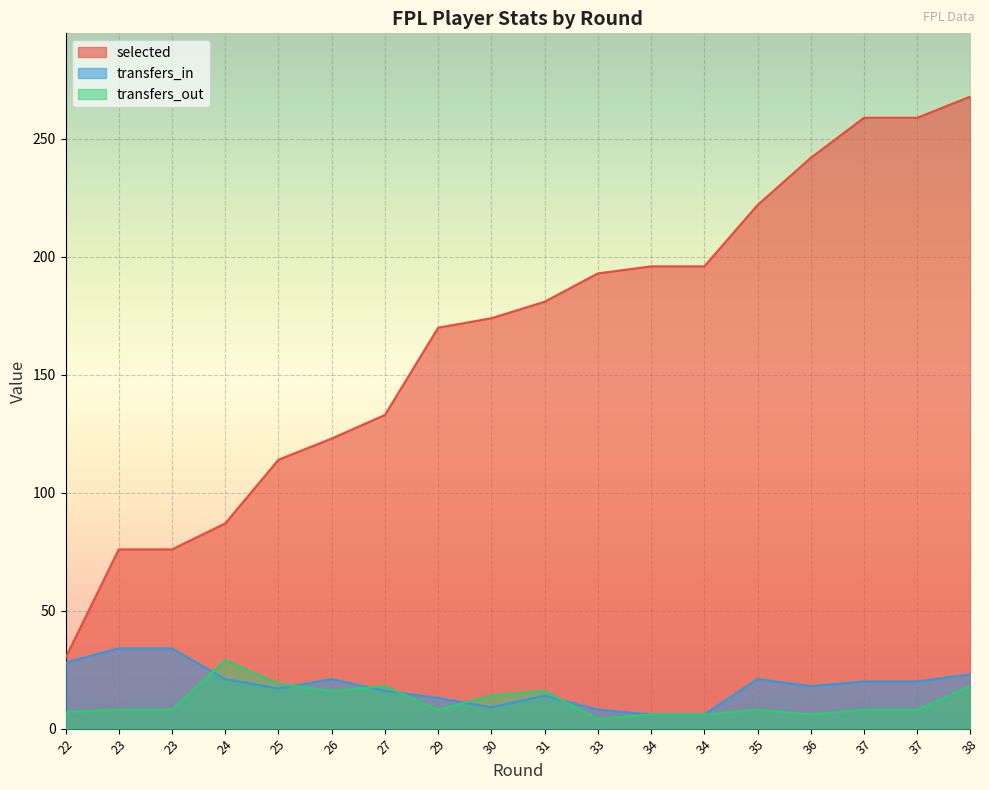

The transfers_out series shows 18 at 27. True or false?

True